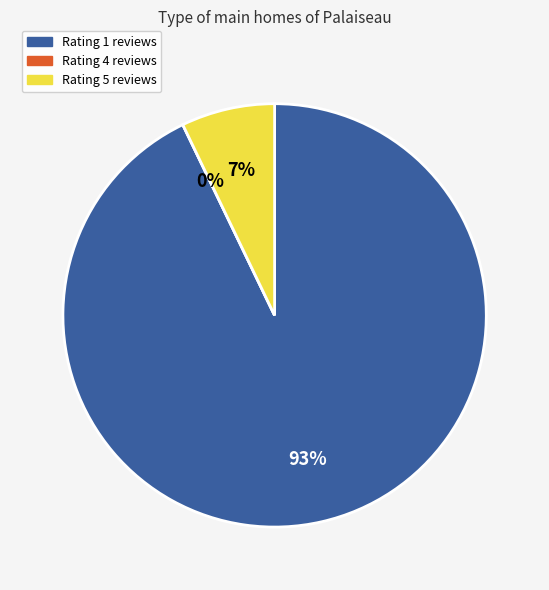

Which category has the biggest portion of the pie?

1